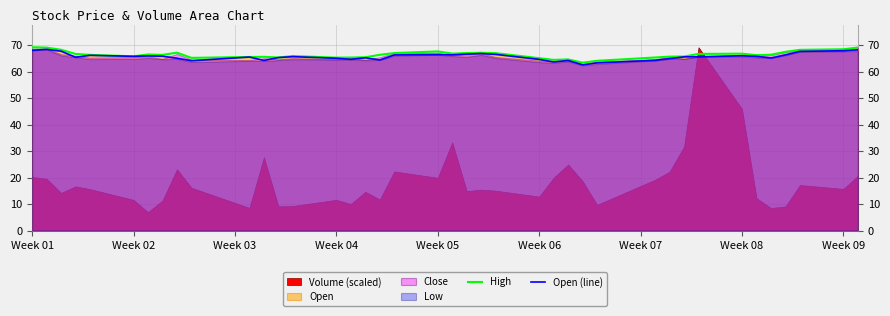

What is the sum of all Open (line) values?

2626.5